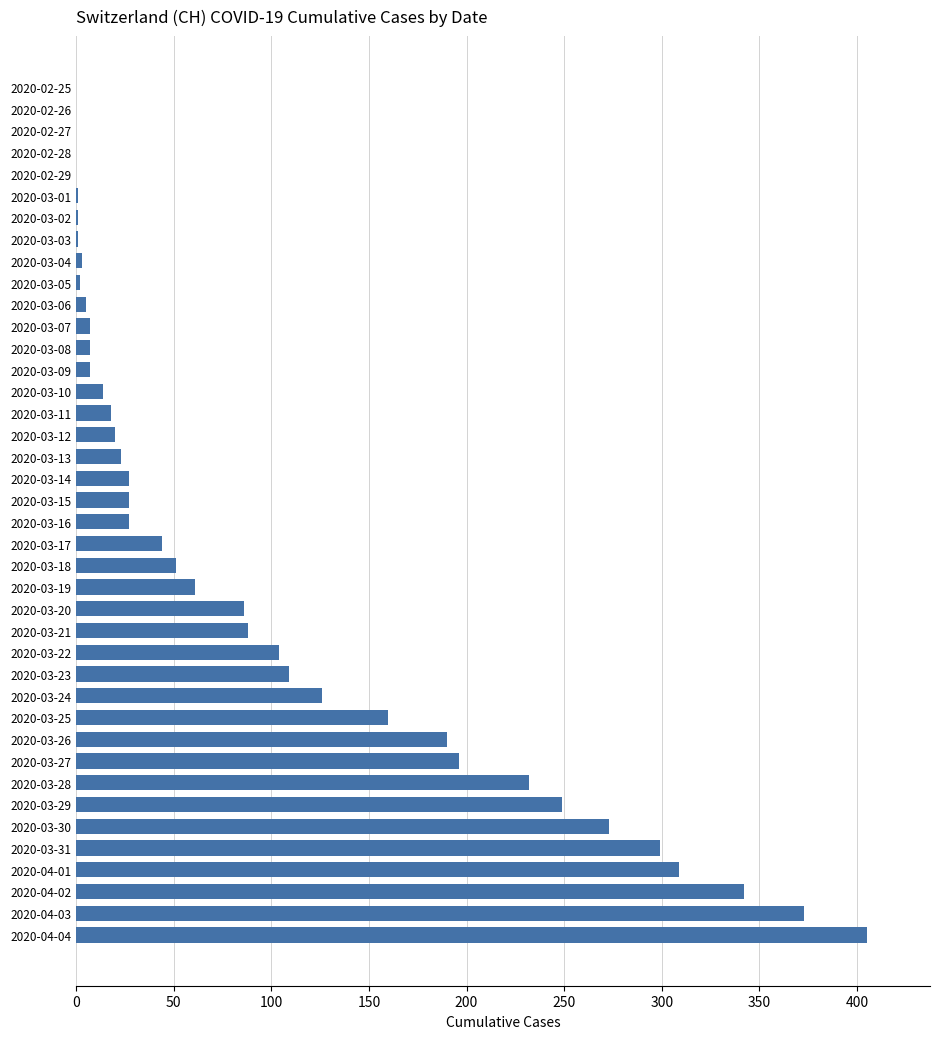

Does the chart contain stacked bars?

No